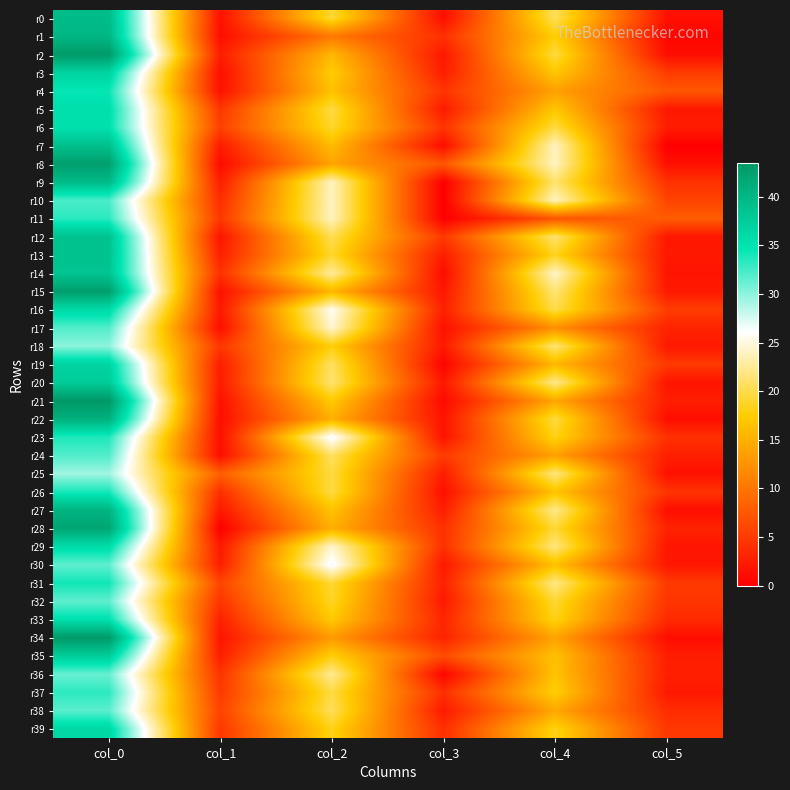

How many data points does each series have?

6